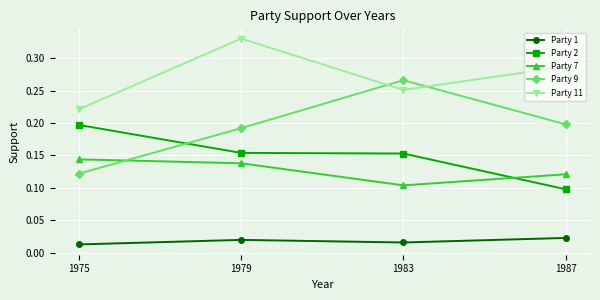

Which category has the lowest value in the Party 1 series?

1975